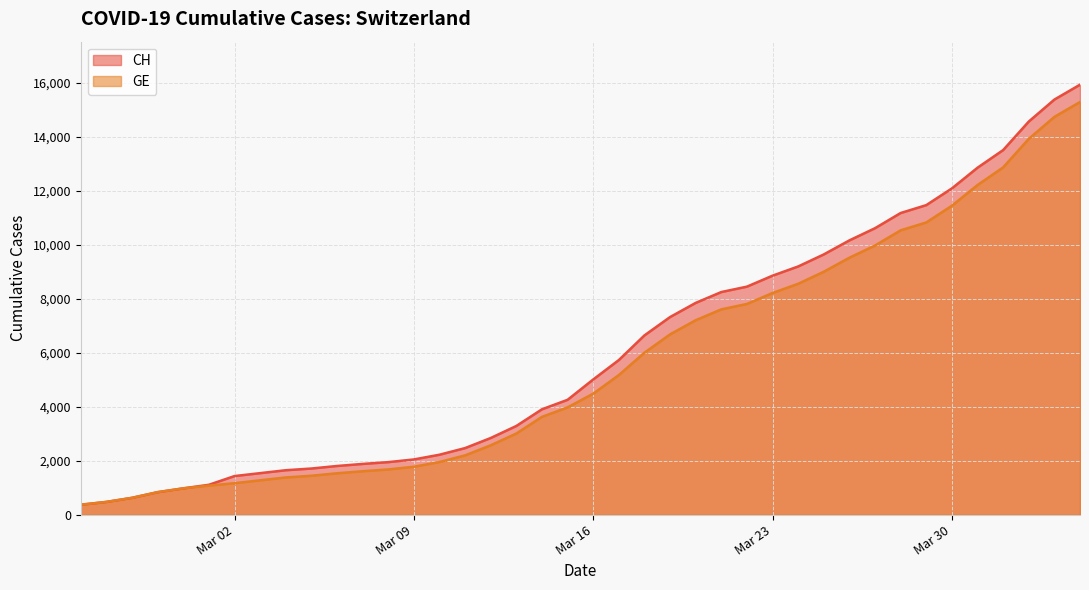

Is the value of GE at 2020-03-01 greater than the value of CH at 2020-02-25?

Yes